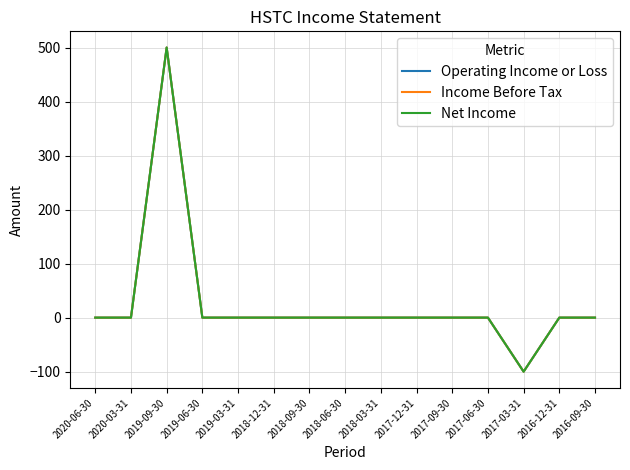

Does the chart display data point markers on the line(s)?

No